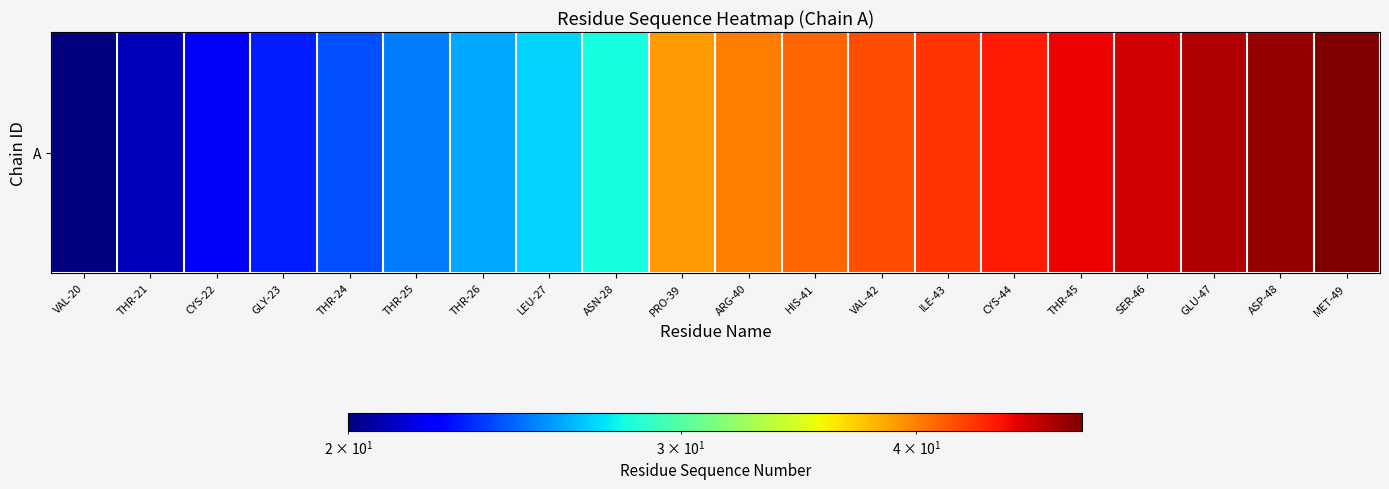

Reading left to right, extract all data points from this chart.

VAL-20=20	THR-21=21	CYS-22=22	GLY-23=23	THR-24=24	THR-25=25	THR-26=26	LEU-27=27	ASN-28=28	PRO-39=39	ARG-40=40	HIS-41=41	VAL-42=42	ILE-43=43	CYS-44=44	THR-45=45	SER-46=46	GLU-47=47	ASP-48=48	MET-49=49